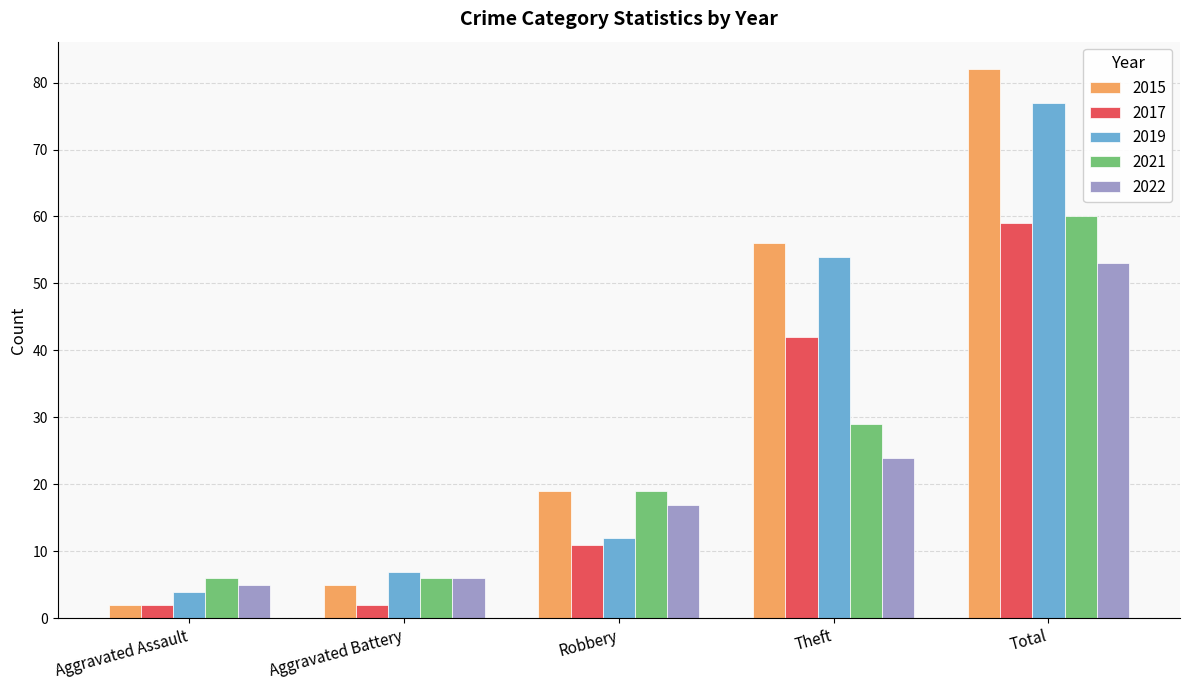

Reading right to left, extract all data points from this chart.

2015: Total=82	Theft=56	Robbery=19	Aggravated Battery=5	Aggravated Assault=2
2017: Total=59	Theft=42	Robbery=11	Aggravated Battery=2	Aggravated Assault=2
2019: Total=77	Theft=54	Robbery=12	Aggravated Battery=7	Aggravated Assault=4
2021: Total=60	Theft=29	Robbery=19	Aggravated Battery=6	Aggravated Assault=6
2022: Total=53	Theft=24	Robbery=17	Aggravated Battery=6	Aggravated Assault=5